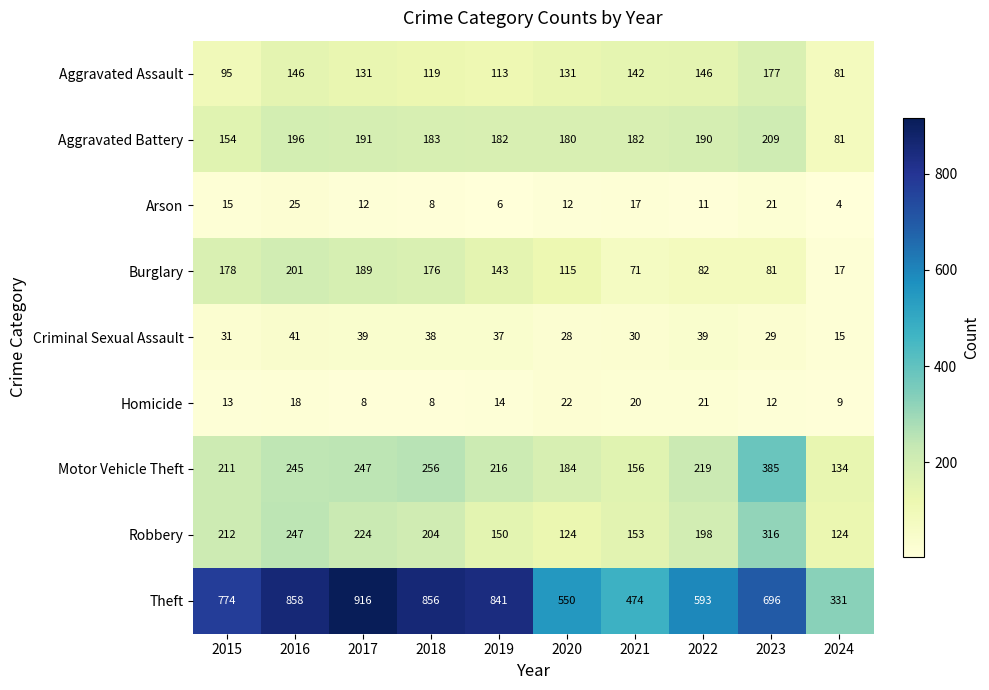

What is the sum of all Theft values?

6889